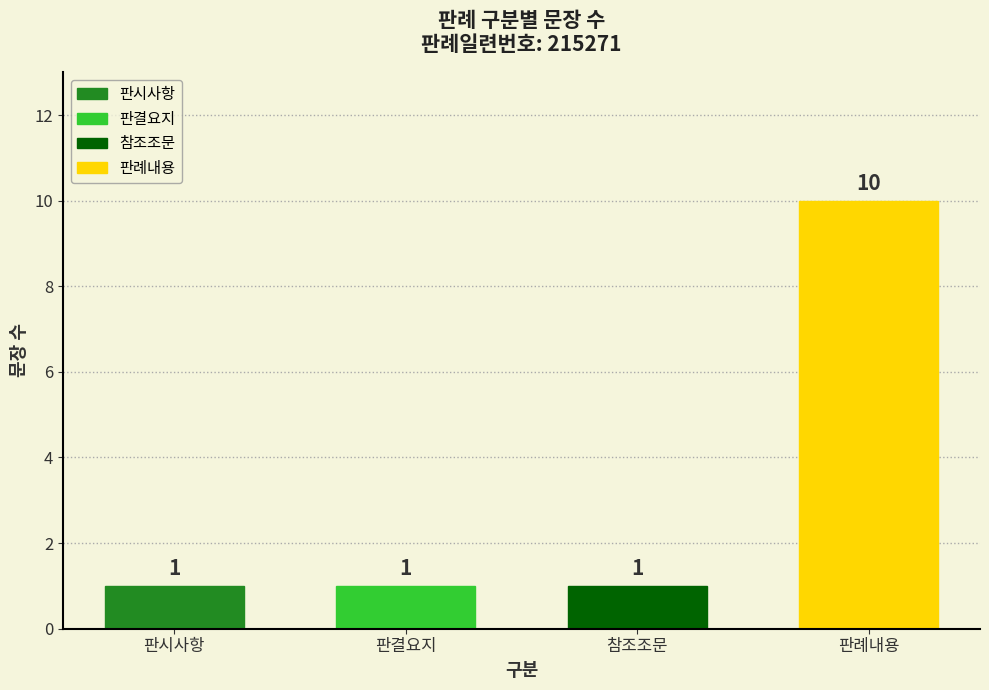

Which category has the highest value across all series?

판례내용